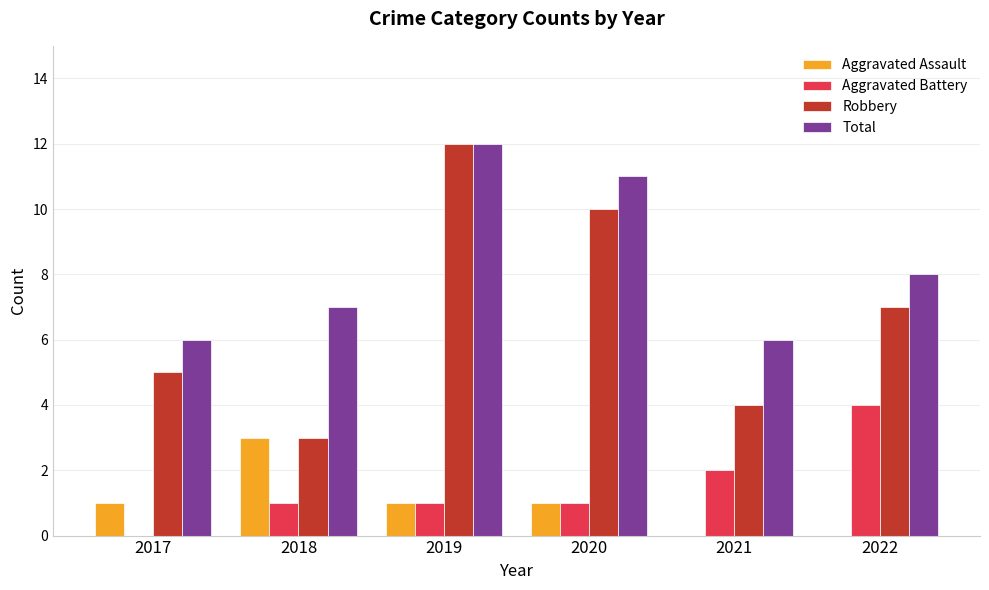

How many Aggravated Assault values are between 0 and 1?

5